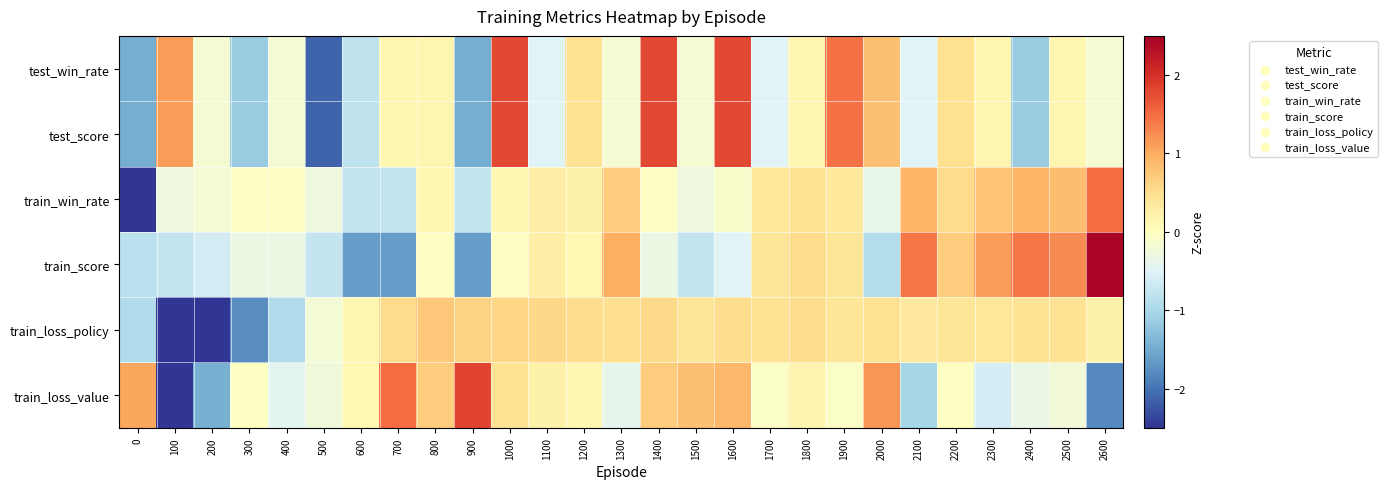

Reading left to right, transcribe all the data shown in this chart.

test_win_rate: 0=-1.5	100=1.1	200=-0.2	300=-1.1	400=-0.2	500=-2.1	600=-0.8	700=0.2	800=0.2	900=-1.5	1000=1.8	1100=-0.5	1200=0.5	1300=-0.2	1400=1.8	1500=-0.2	1600=1.8	1700=-0.5	1800=0.2	1900=1.5	2000=0.8	2100=-0.5	2200=0.5	2300=0.2	2400=-1.1	2500=0.2	2600=-0.2
test_score: 0=-1.5	100=1.1	200=-0.2	300=-1.1	400=-0.2	500=-2.1	600=-0.8	700=0.2	800=0.2	900=-1.5	1000=1.8	1100=-0.5	1200=0.5	1300=-0.2	1400=1.8	1500=-0.2	1600=1.8	1700=-0.5	1800=0.2	1900=1.5	2000=0.8	2100=-0.5	2200=0.5	2300=0.2	2400=-1.1	2500=0.2	2600=-0.2
train_win_rate: 0=-4.3	100=-0.3	200=-0.2	300=-0.0	400=-0.0	500=-0.3	600=-0.8	700=-0.8	800=0.1	900=-0.8	1000=0.1	1100=0.3	1200=0.2	1300=0.7	1400=-0.0	1500=-0.3	1600=-0.1	1700=0.4	1800=0.4	1900=0.4	2000=-0.4	2100=0.9	2200=0.5	2300=0.8	2400=0.9	2500=0.8	2600=1.5
train_score: 0=-0.8	100=-0.8	200=-0.6	300=-0.3	400=-0.3	500=-0.8	600=-1.6	700=-1.6	800=-0.0	900=-1.6	1000=-0.0	1100=0.3	1200=0.1	1300=1.0	1400=-0.3	1500=-0.8	1600=-0.5	1700=0.4	1800=0.5	1900=0.4	2000=-0.9	2100=1.4	2200=0.7	2300=1.1	2400=1.4	2500=1.3	2600=2.4
train_loss_policy: 0=-0.9	100=-3.1	200=-2.7	300=-1.8	400=-0.9	500=-0.2	600=0.1	700=0.5	800=0.7	900=0.6	1000=0.6	1100=0.6	1200=0.5	1300=0.5	1400=0.5	1500=0.4	1600=0.5	1700=0.4	1800=0.5	1900=0.4	2000=0.5	2100=0.3	2200=0.4	2300=0.4	2400=0.4	2500=0.4	2600=0.2
train_loss_value: 0=1.1	100=-3.0	200=-1.4	300=-0.0	400=-0.4	500=-0.2	600=0.1	700=1.5	800=0.7	900=1.8	1000=0.4	1100=0.2	1200=0.1	1300=-0.4	1400=0.7	1500=0.8	1600=0.9	1700=-0.1	1800=0.2	1900=-0.1	2000=1.2	2100=-1.0	2200=-0.0	2300=-0.6	2400=-0.3	2500=-0.2	2600=-1.8